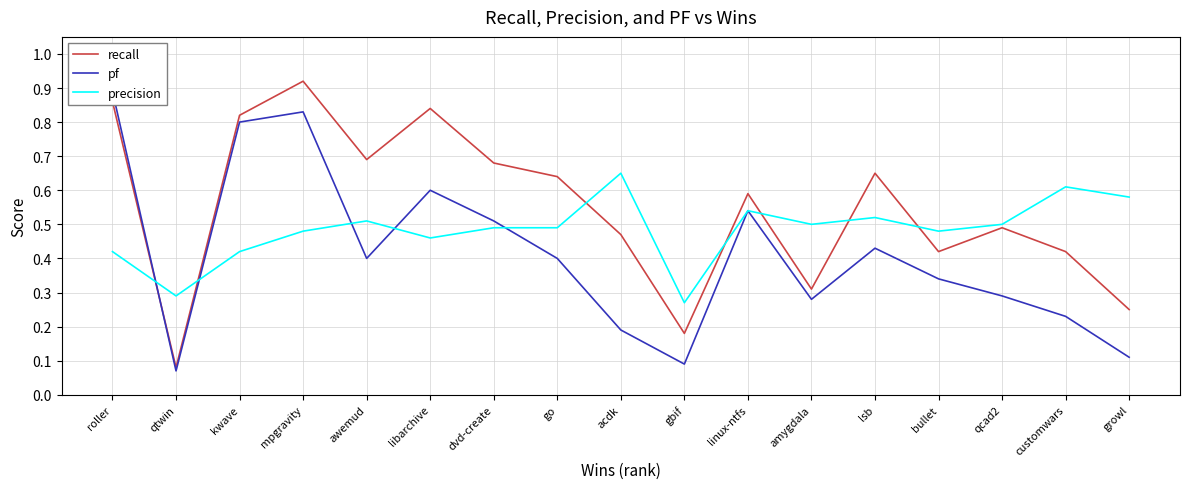

Read the precision value at go.

0.5